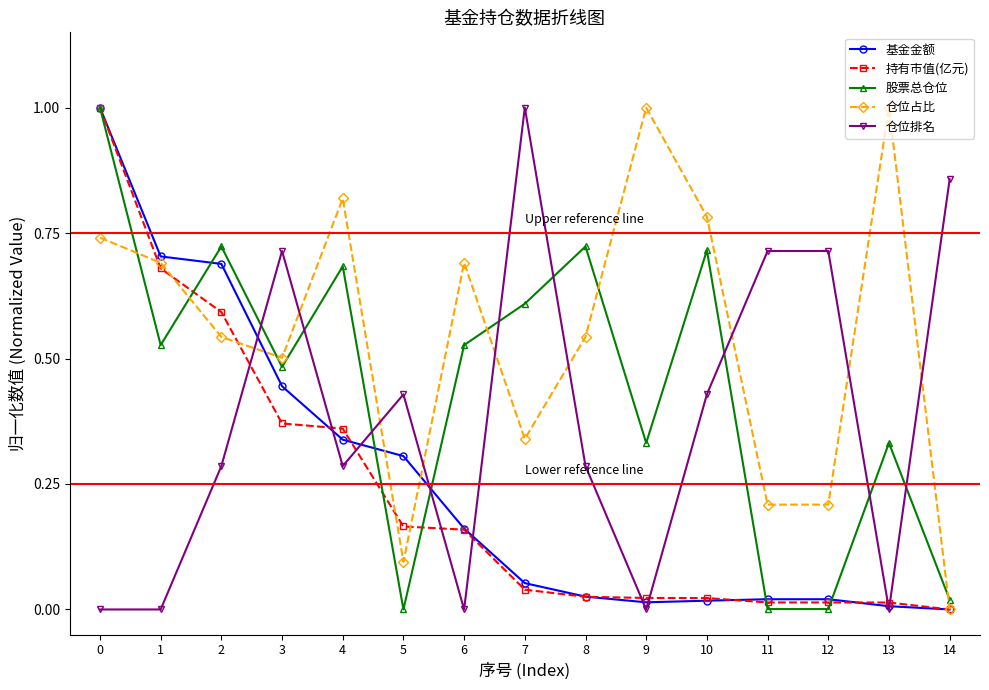

At which category does 仓位占比 reach its first local valley?

3